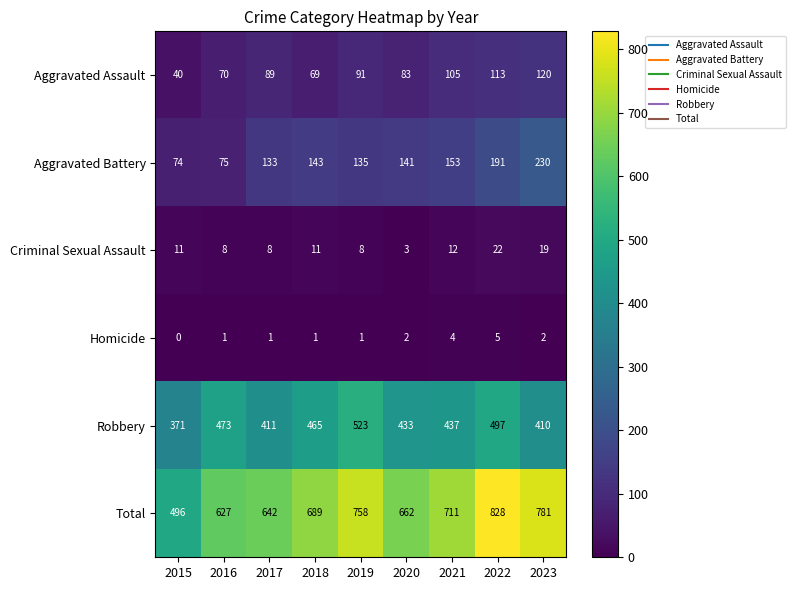

What value does the Total series have at 2015, to the nearest 10?

500